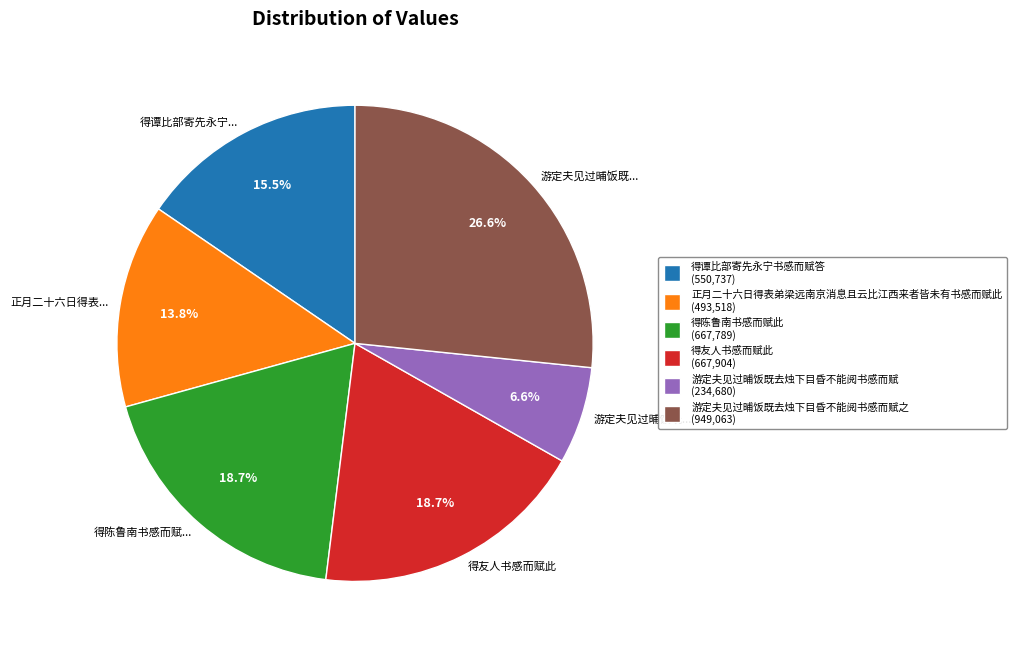

Is there a majority slice in this chart?

No